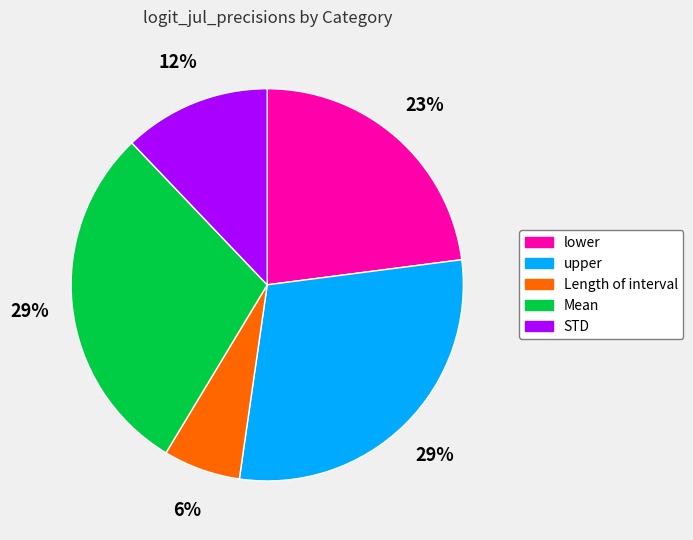

Combined, do STD and Length of interval account for over 50%?

No